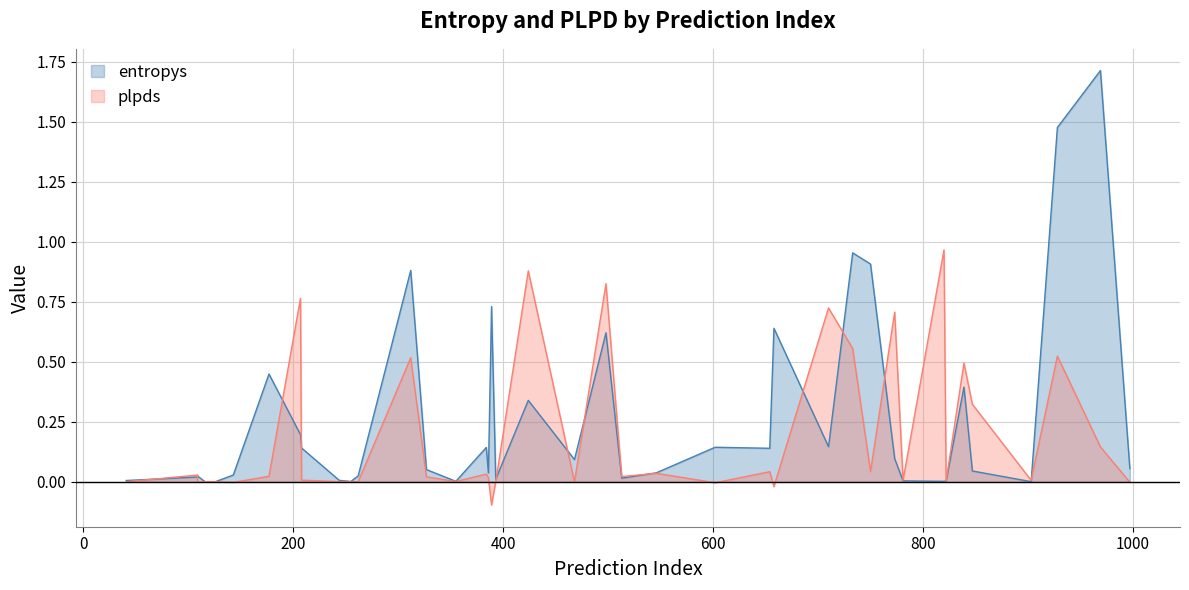

What is the average value of the plpds series?

0.2